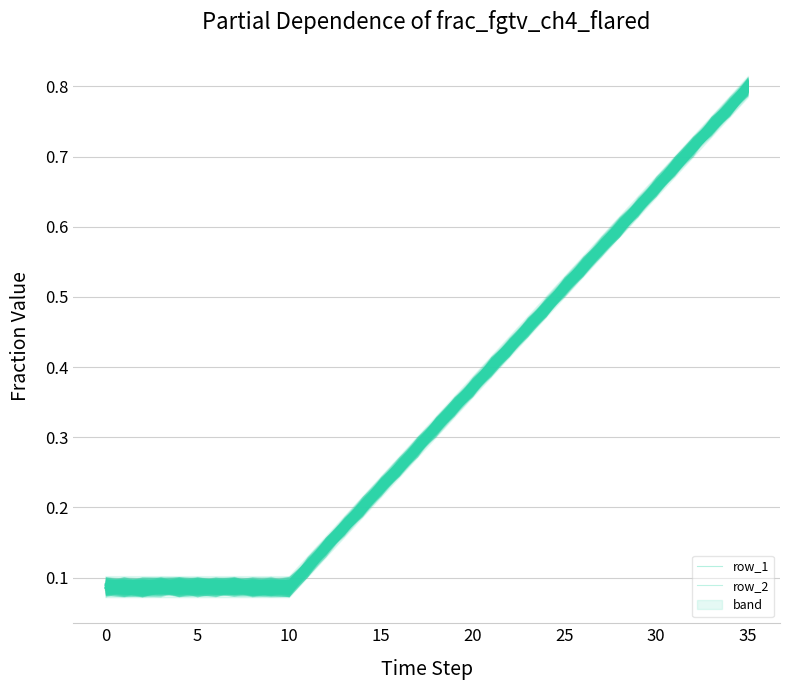

How many lines are shown in the chart?

2